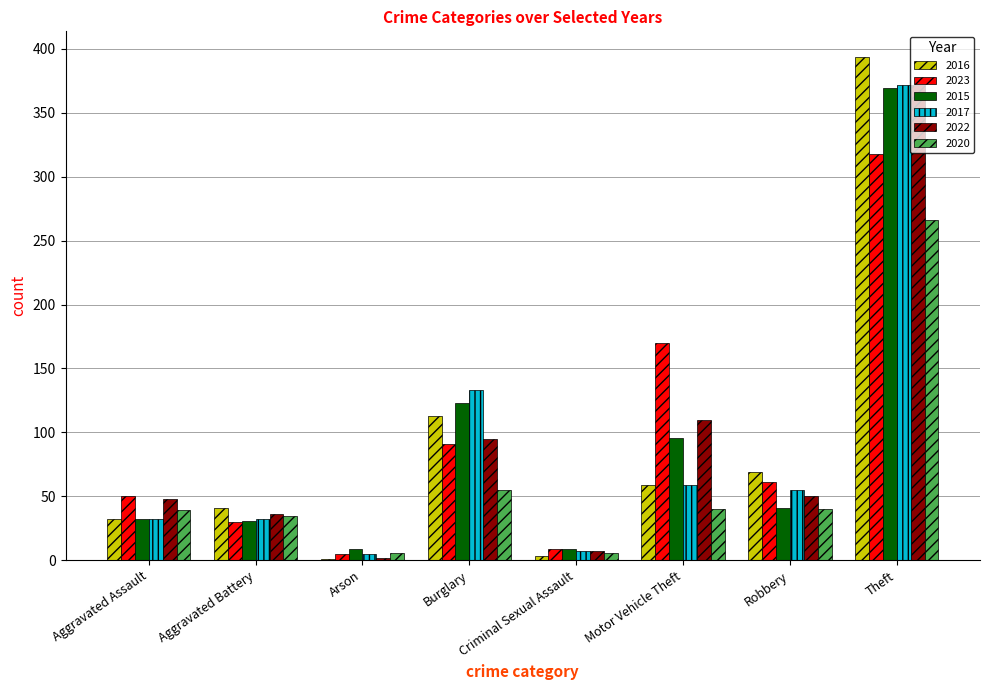

What is the average value of the 2015 series?

89